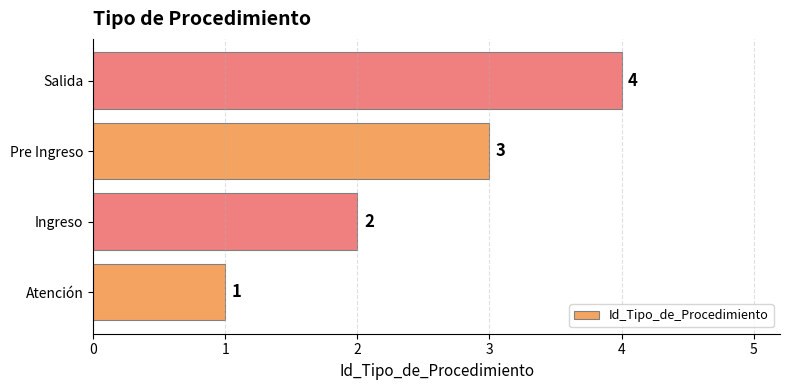

Count the values in the range 2 to 4.

3